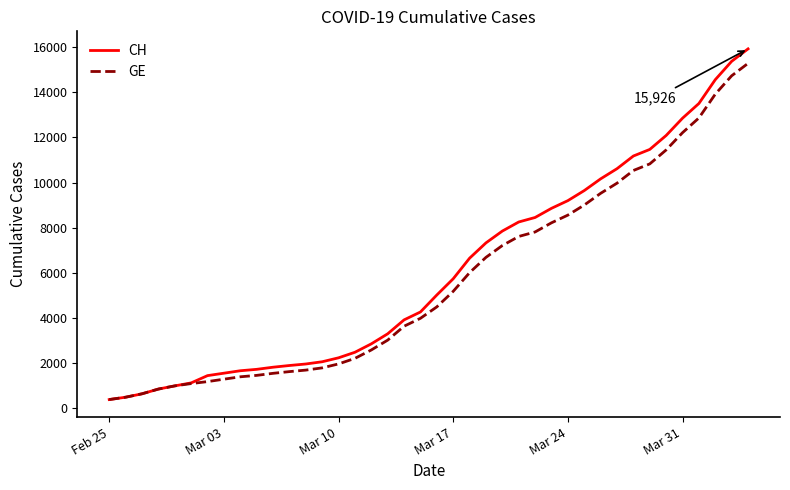

What is the greatest value displayed?

15926